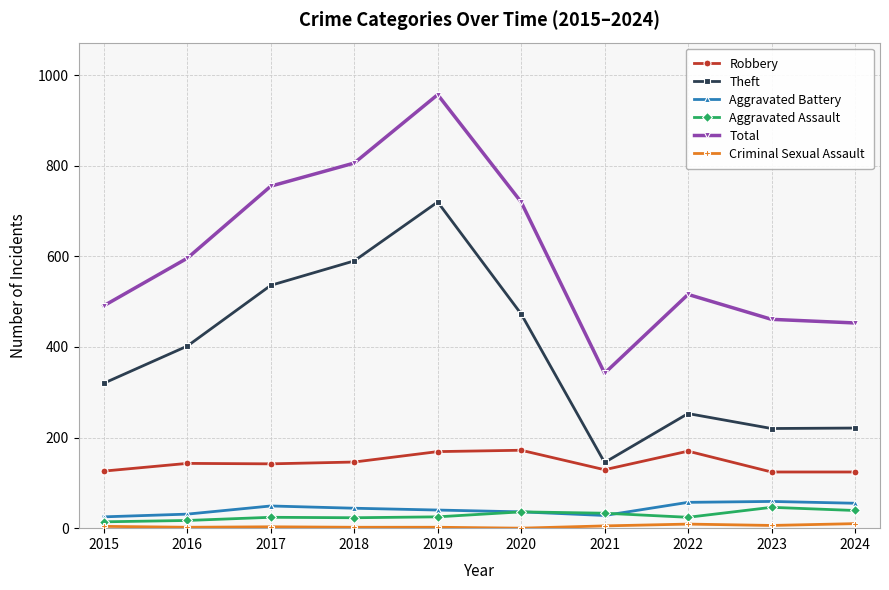

What is the lowest value of the Aggravated Battery series?

25